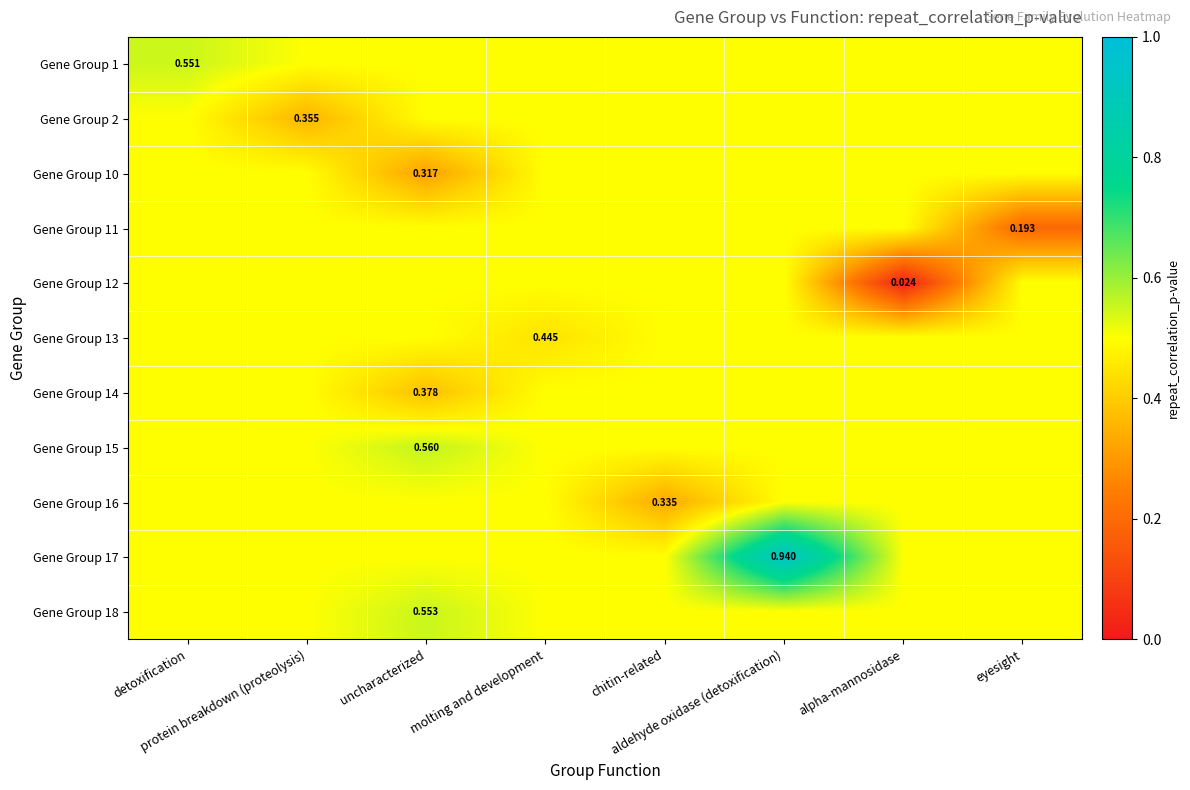

What is the maximum value shown in the chart?

0.9